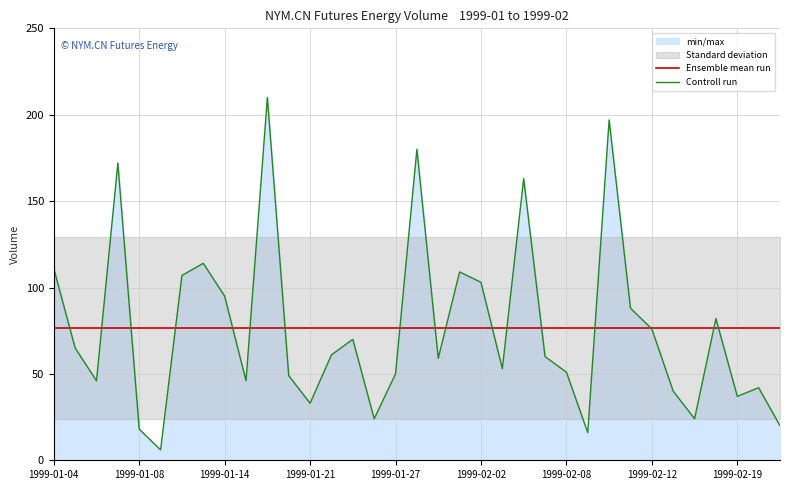

Rank the series by their maximum value, from lowest to highest.

Ensemble mean run, Controll run